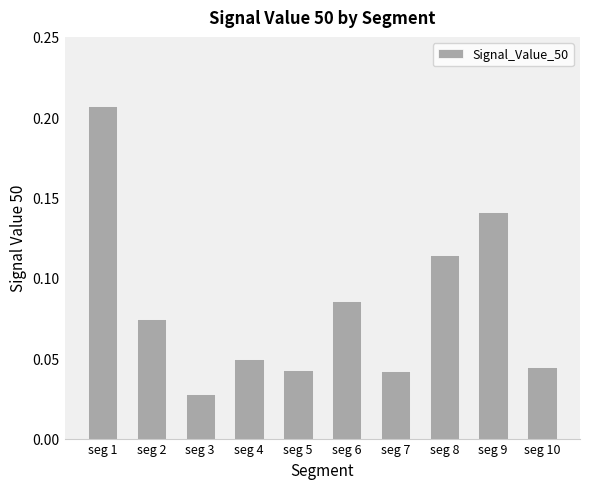

What is the sum of all values?

0.8